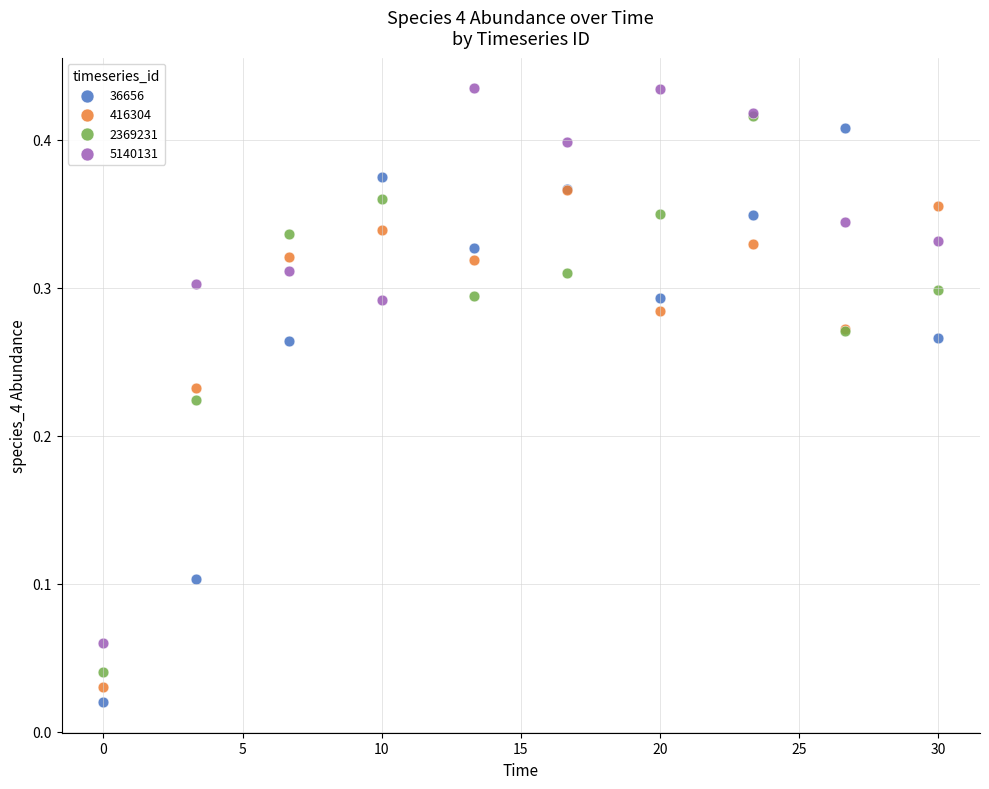

Which series contains the highest Y value?

5140131